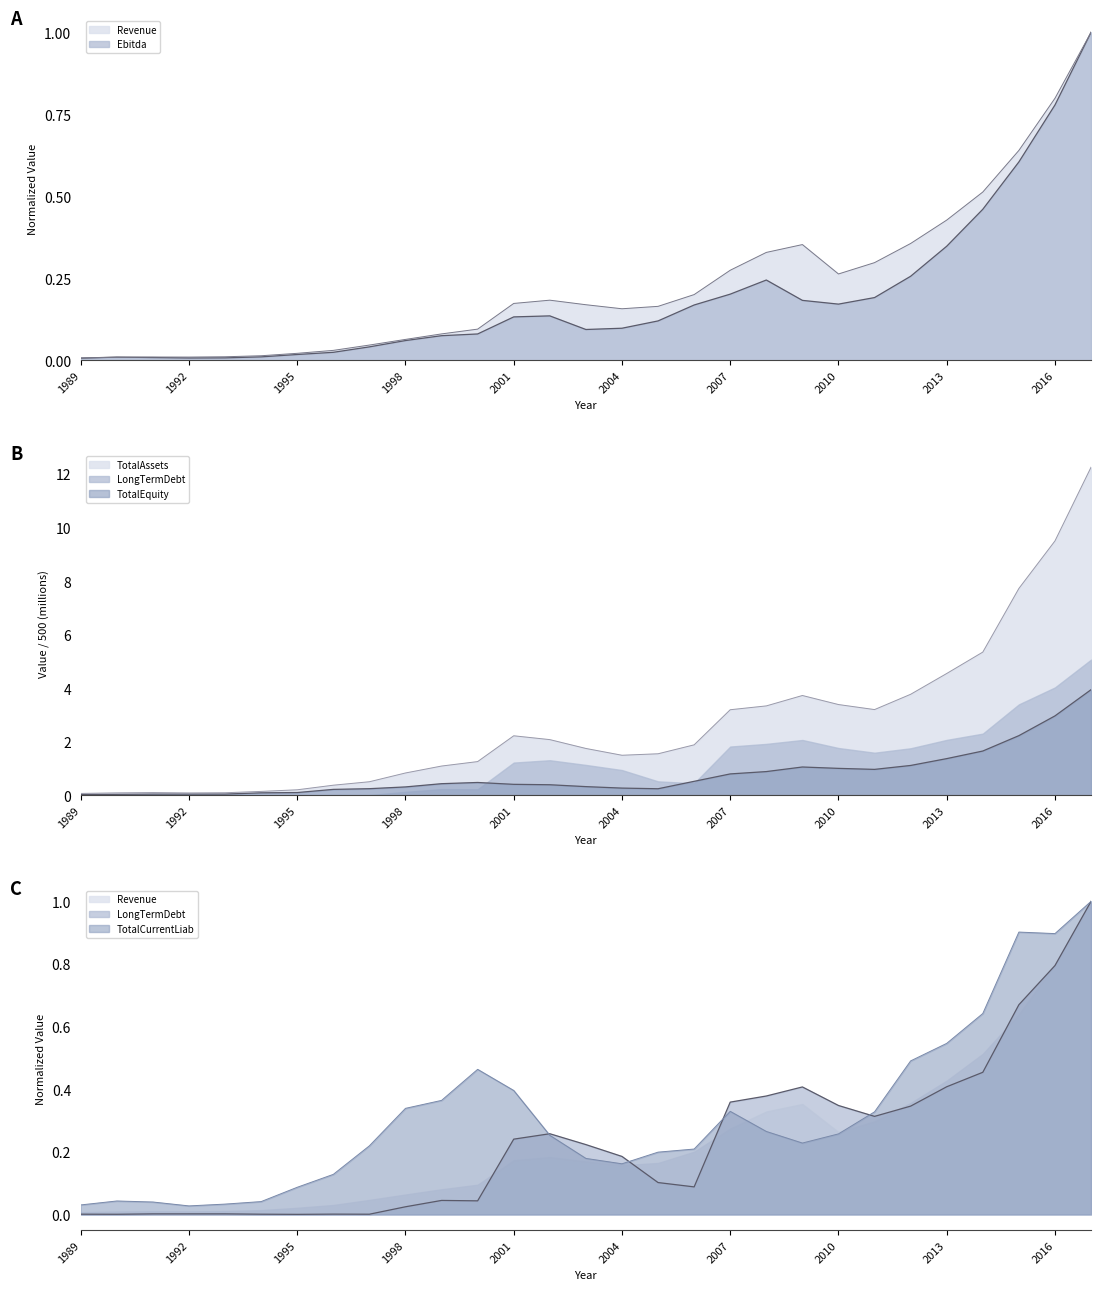

True or false: TotalEquity has more than 0 interior local peaks.

True